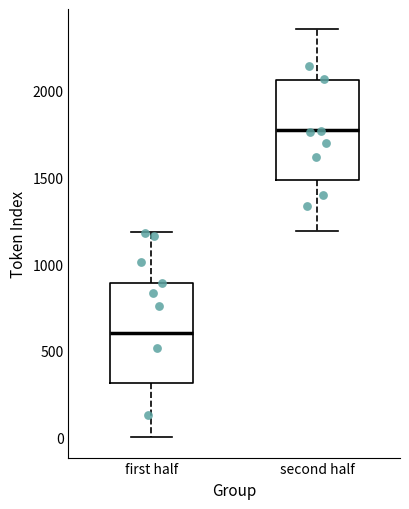

Reading left to right, read every box against the y-axis: the position of its median line, the range the box covers, and the ends of its whiskers. The values are not printed on the chart, so give them approximately, as read against the axis.

first half: median 600, box 300 to 900, whiskers 0 to 1200
second half: median 1750, box 1500 to 2050, whiskers 1200 to 2350